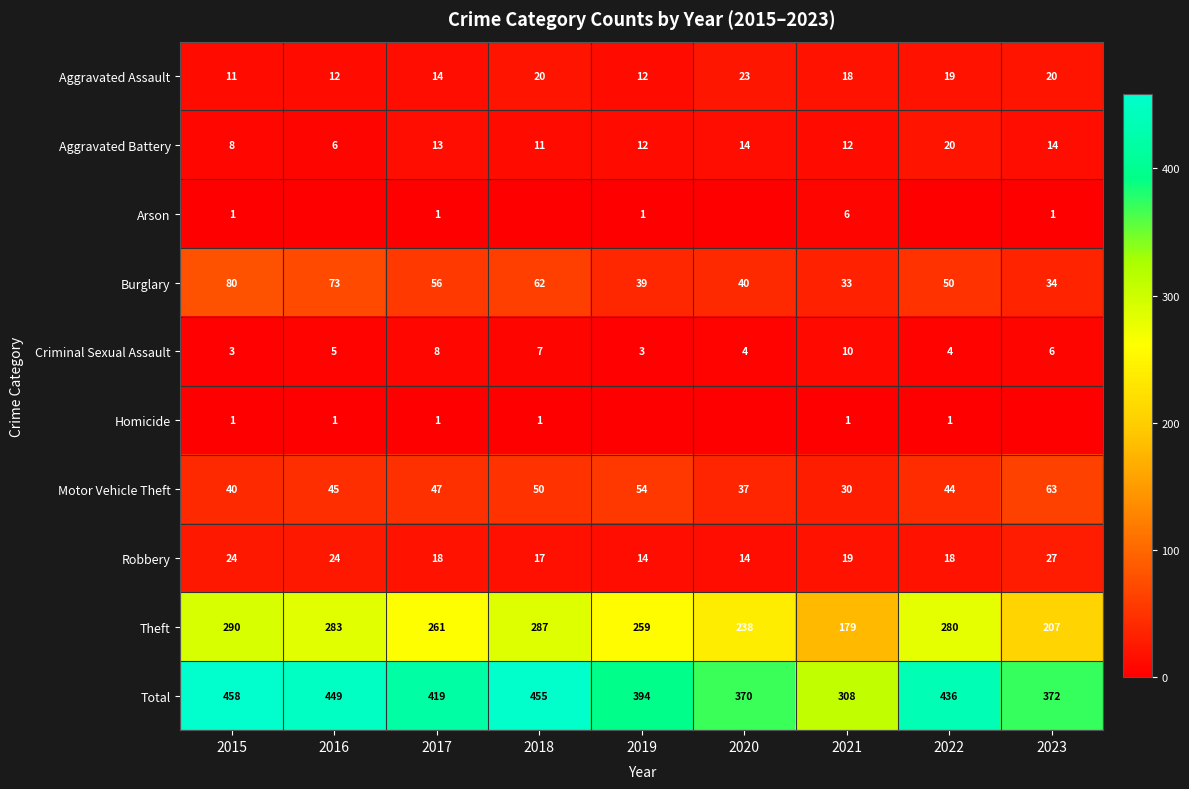

Is the value of Aggravated Battery at 2018 greater than the value of Total at 2019?

No